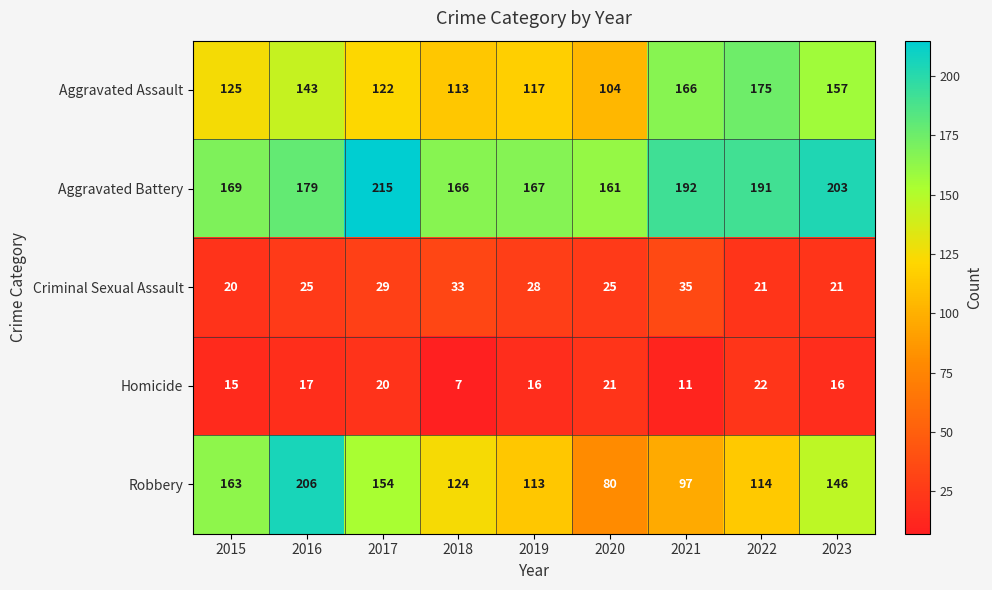

Which series has the widest spread of values?

Robbery